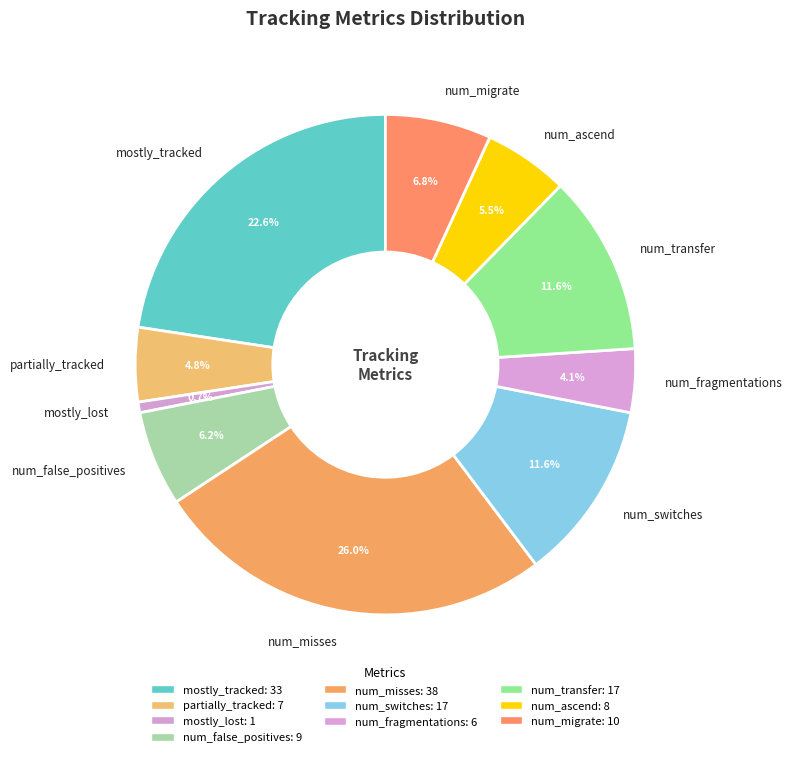

To the nearest percent, what portion does mostly_tracked represent?

23%